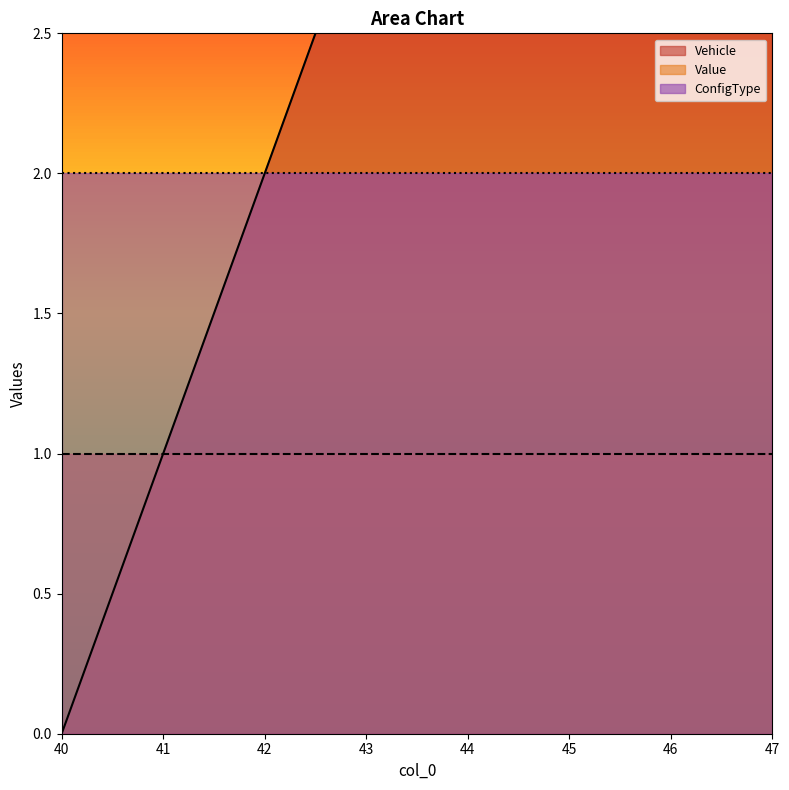

Where is Value nearest to the value 1?

40